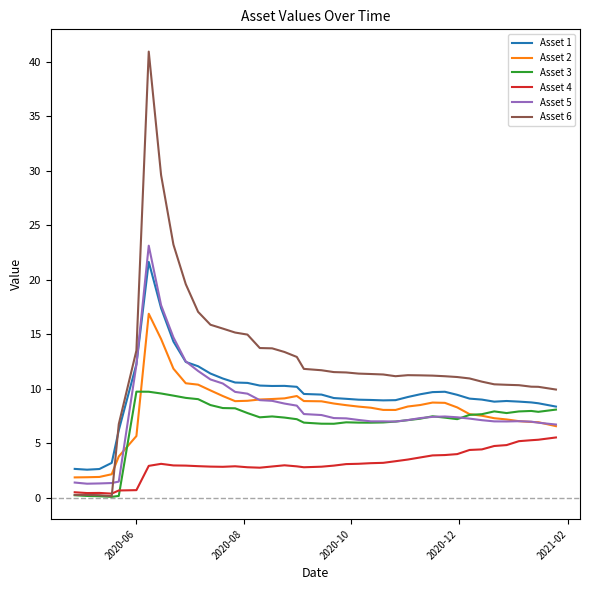

How many lines are shown in the chart?

6